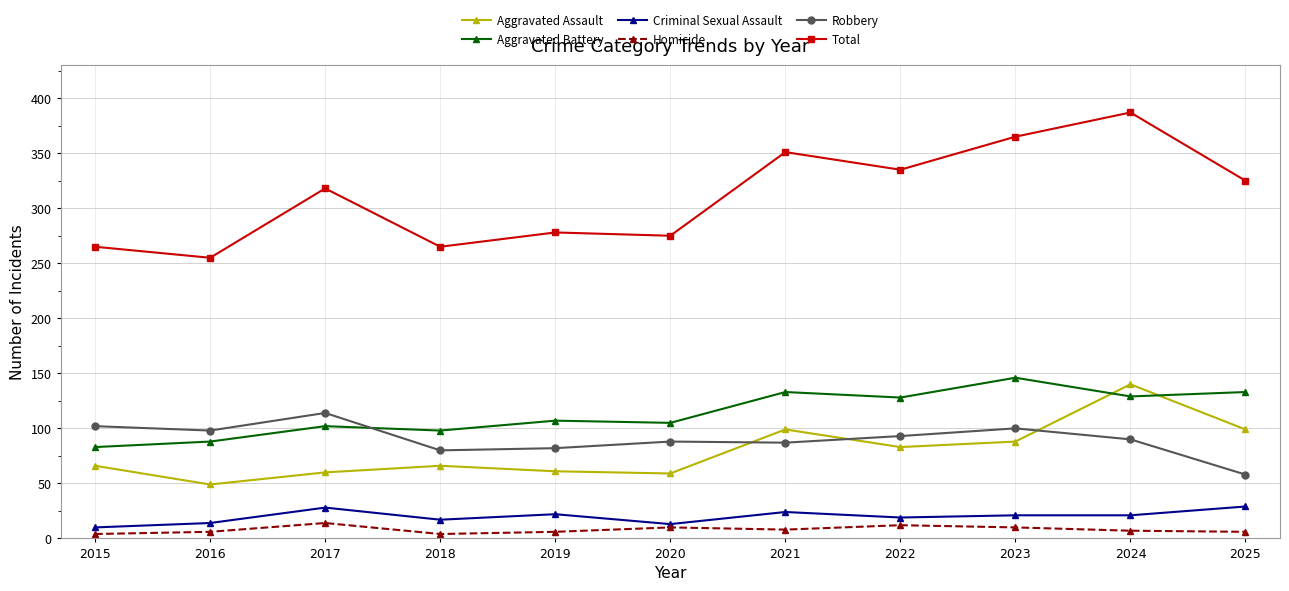

What is the maximum value shown in the chart?

387